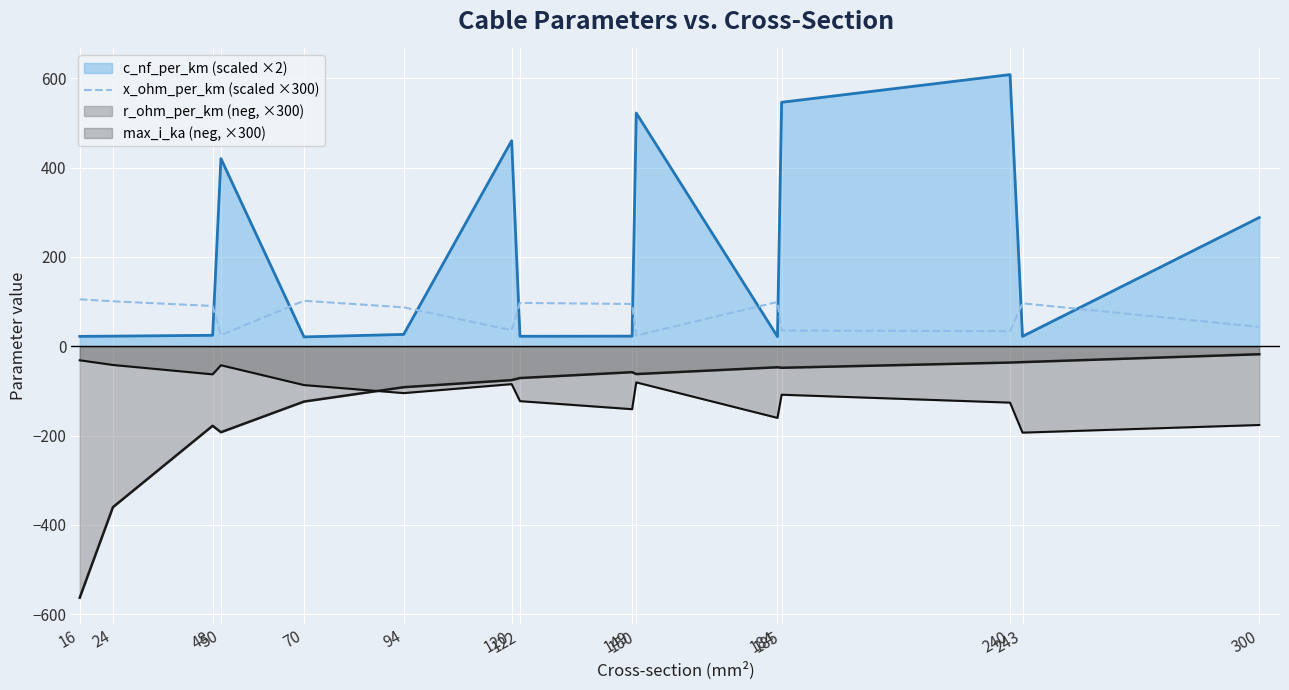

What is the maximum value shown in the chart?

608.0